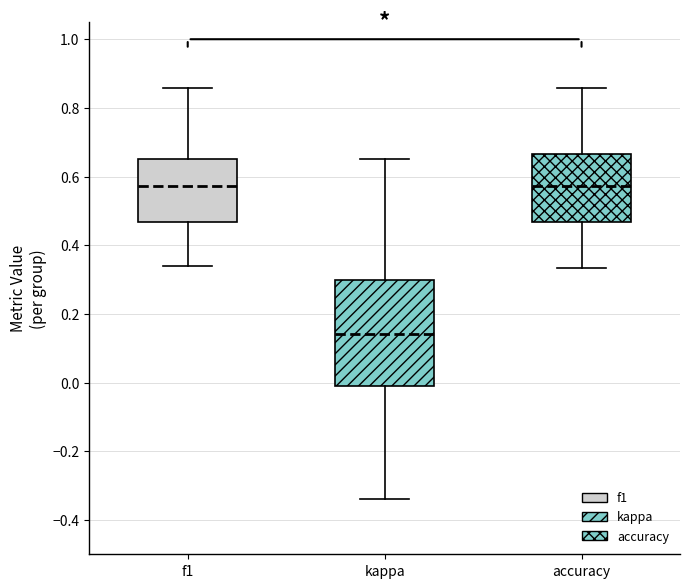

Which box has the lowest median line?

kappa